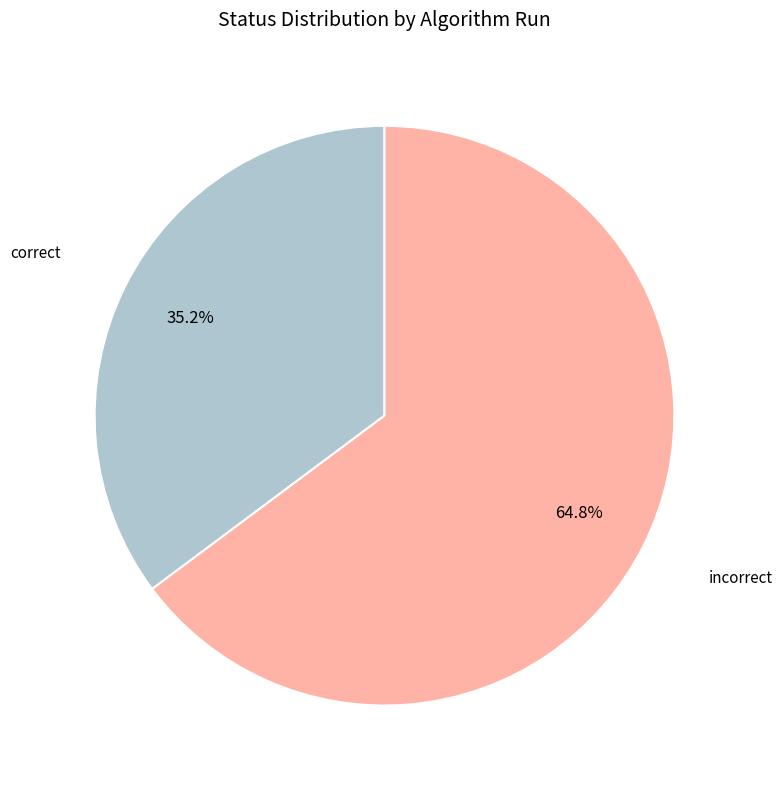

Is there a majority slice in this chart?

Yes